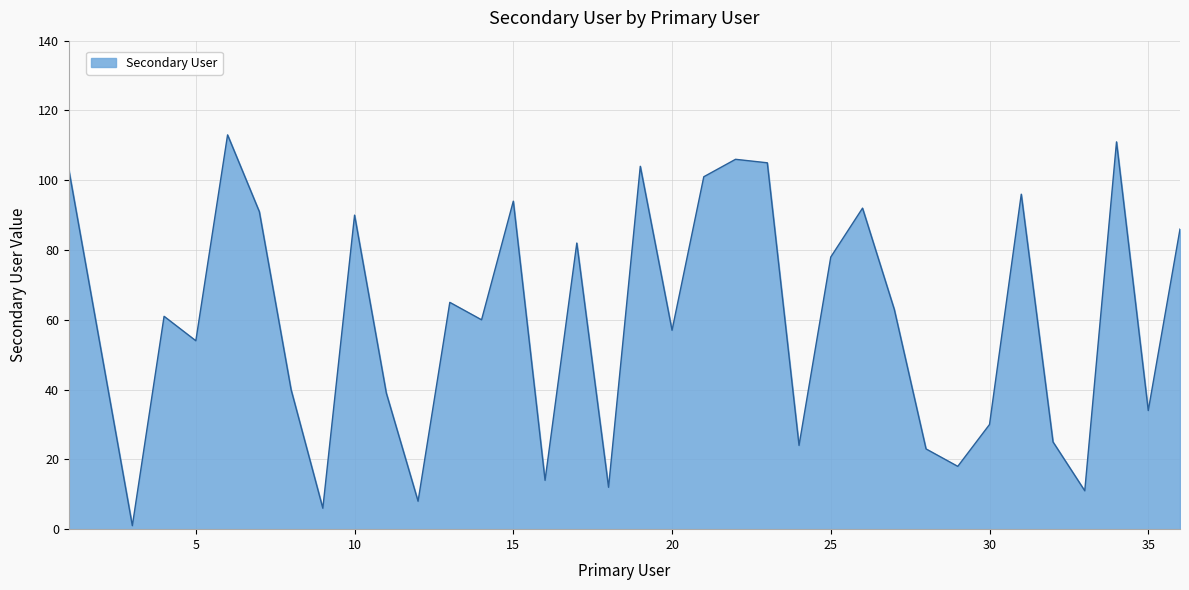

What is the greatest value displayed?

113